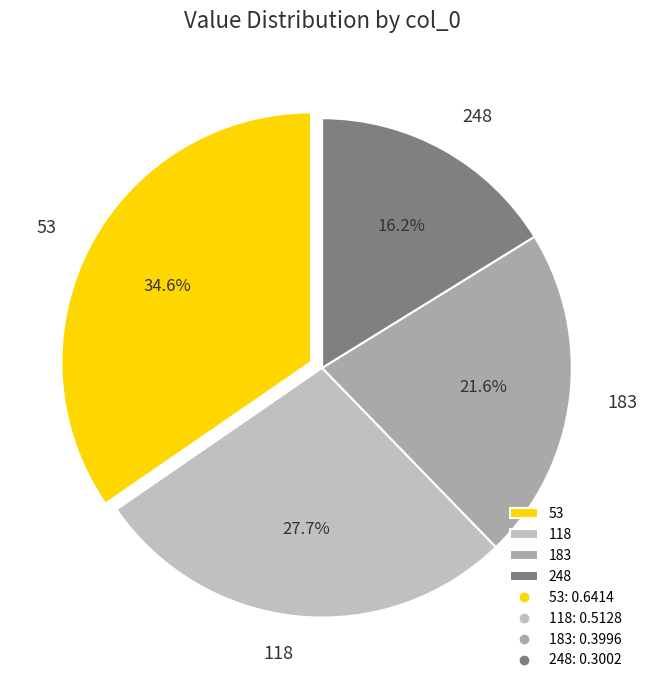

Which slice is the largest?

53